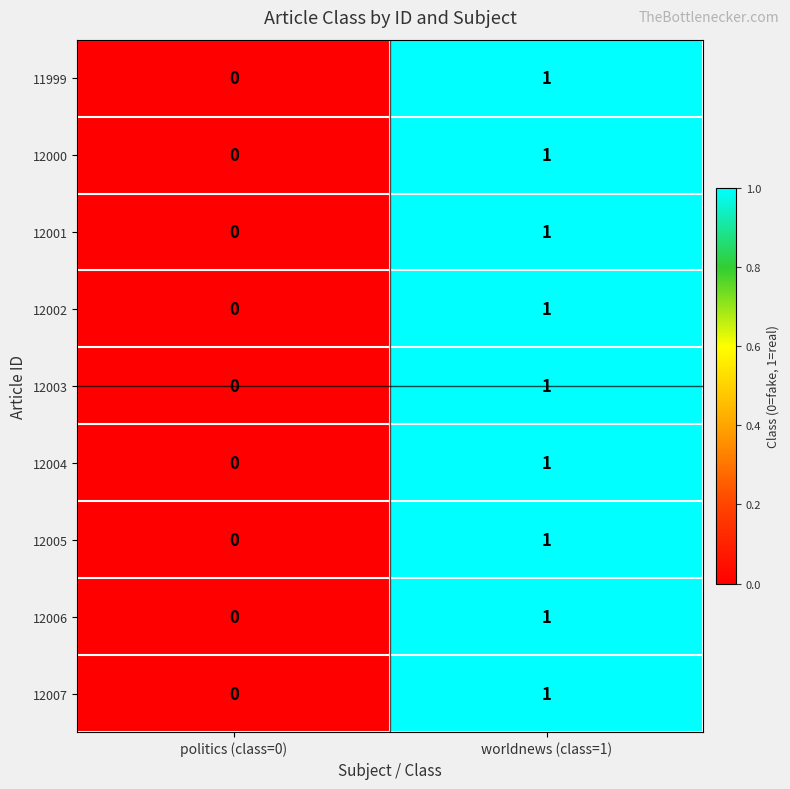

How many values in 12006 are above zero?

1